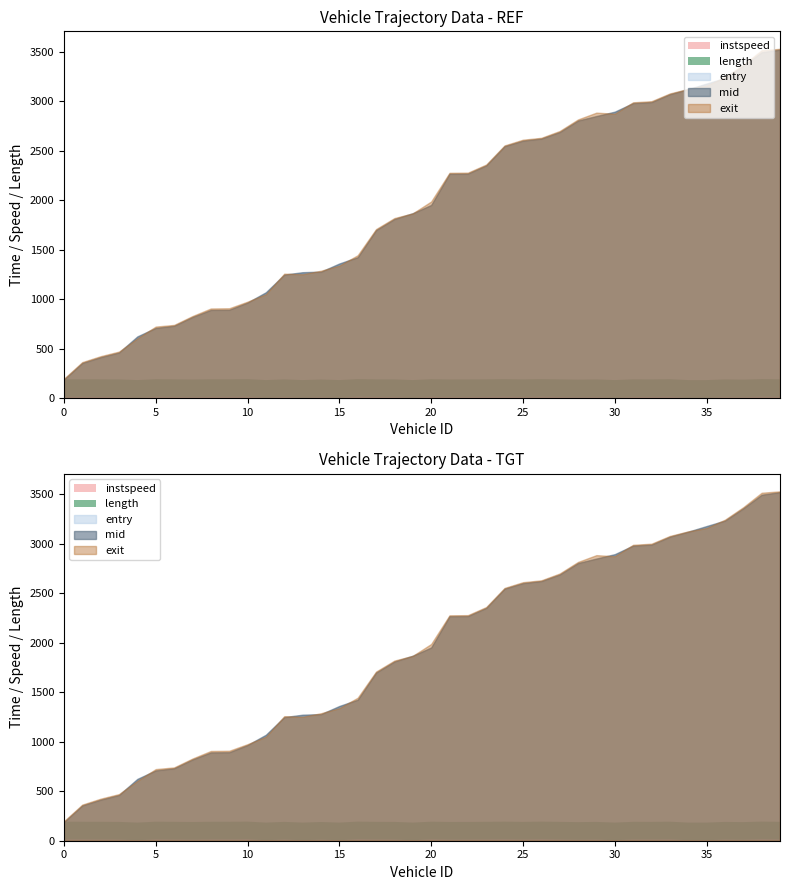

What are all the series names shown in the legend?

entry, mid, exit, instspeed, length